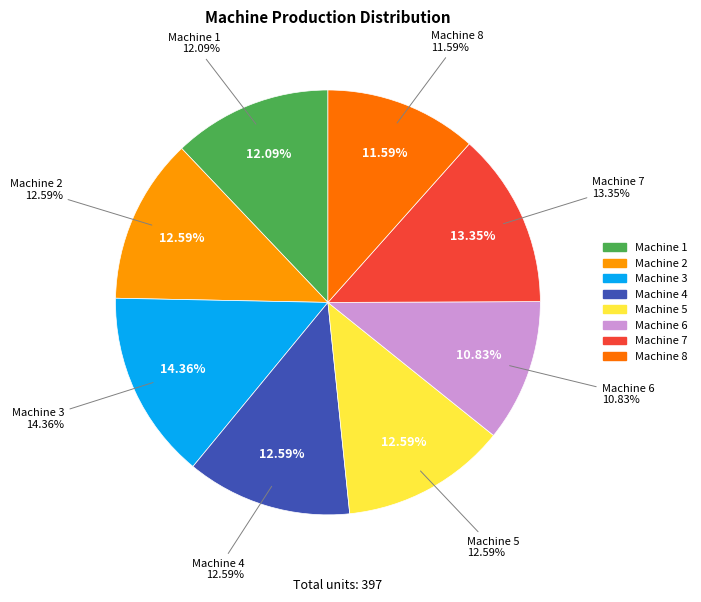

How much of the chart is everything except Machine 2?

87.4%